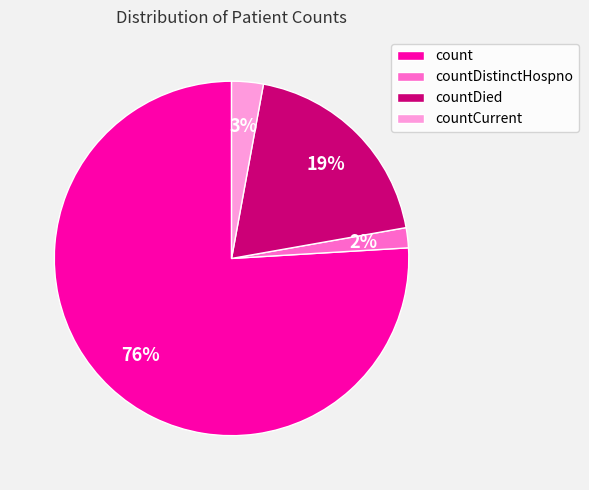

To the nearest percent, what is the average slice percentage?

25%